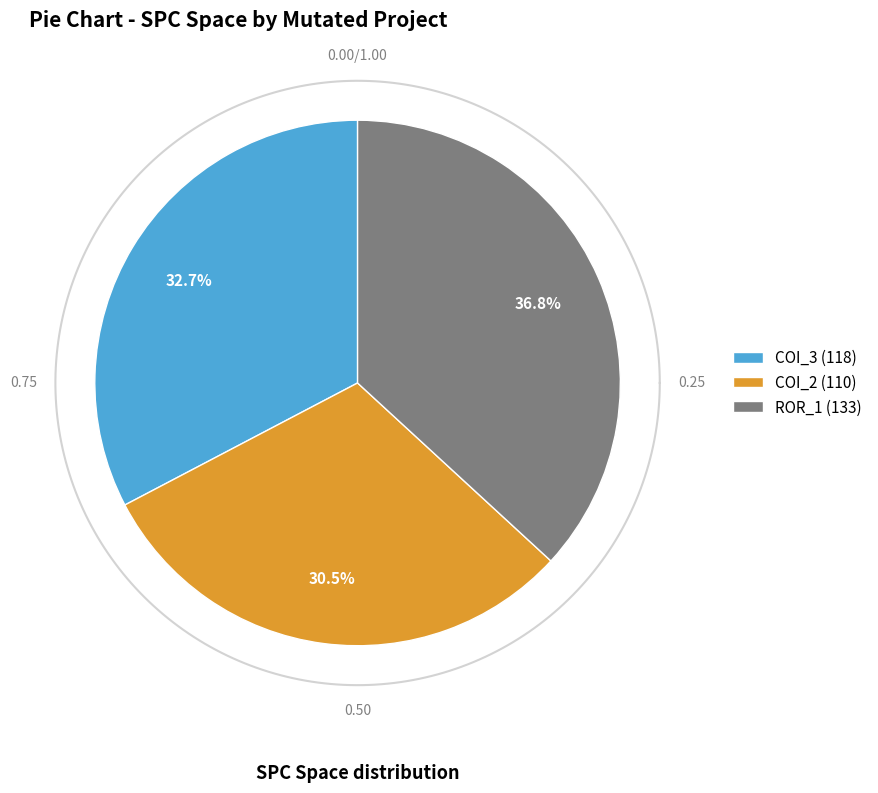

True or false: AutoResponder.EmailSystem.Client.COI_2 accounts for 17% of the total.

False